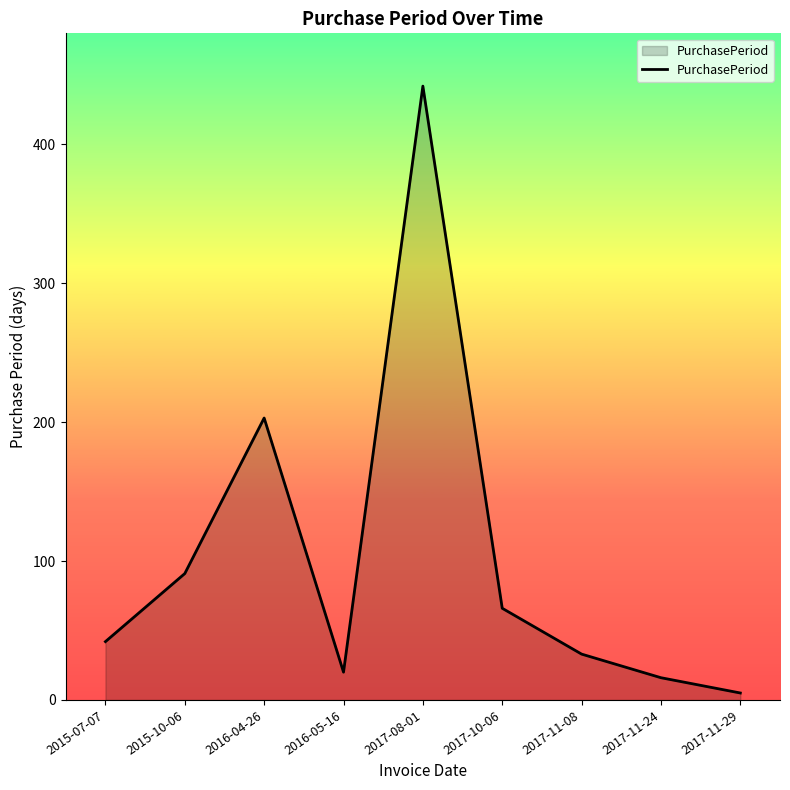

How many distinct data groups are displayed?

1